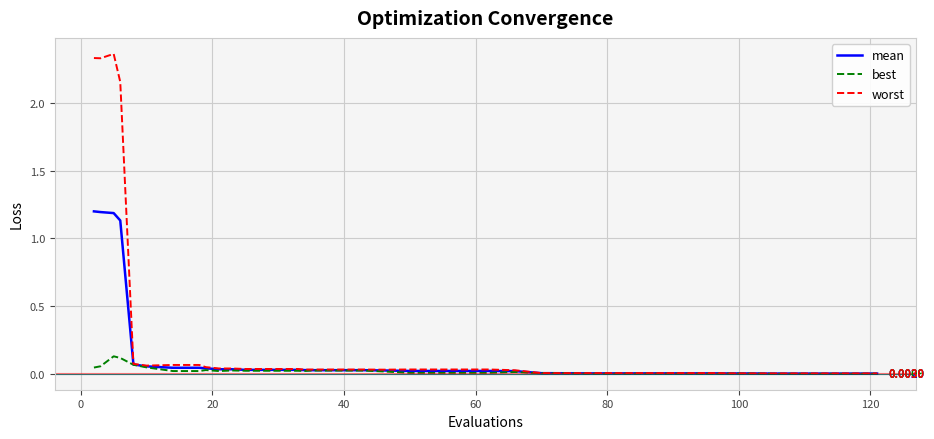

Rank the series by their average value, from lowest to highest.

best, mean, worst